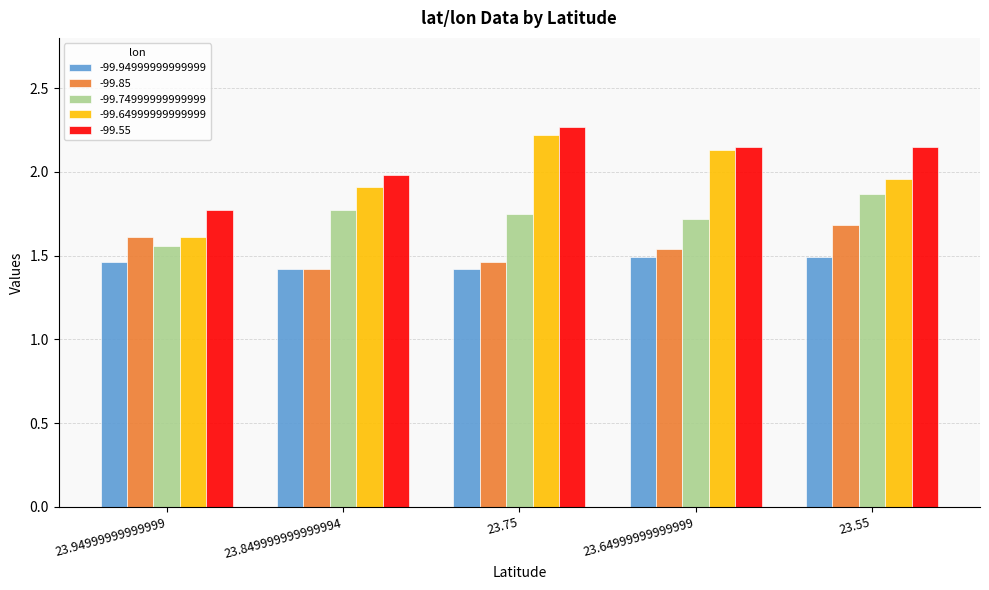

Between 23.94999999999999 and 23.55, which series saw the biggest shift?

-99.55